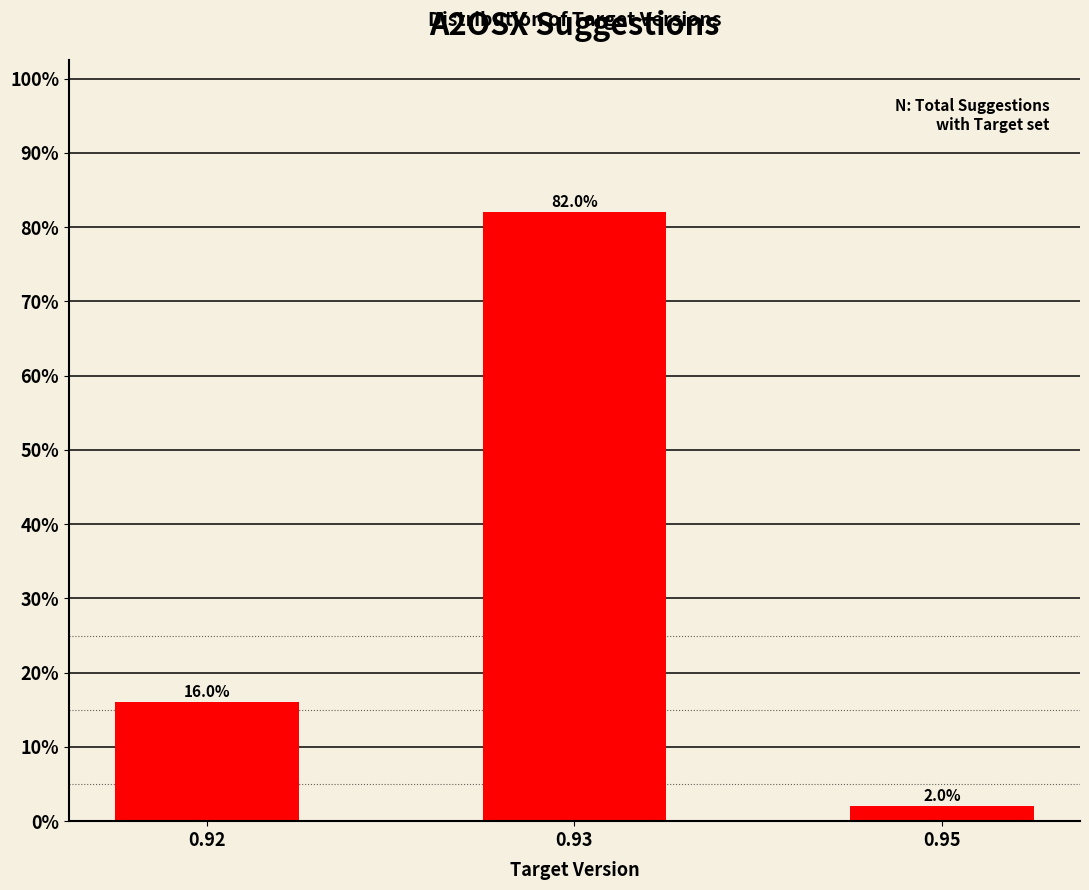

Reading left to right, transcribe all the data shown in this chart.

0.92=16	0.93=82	0.95=2